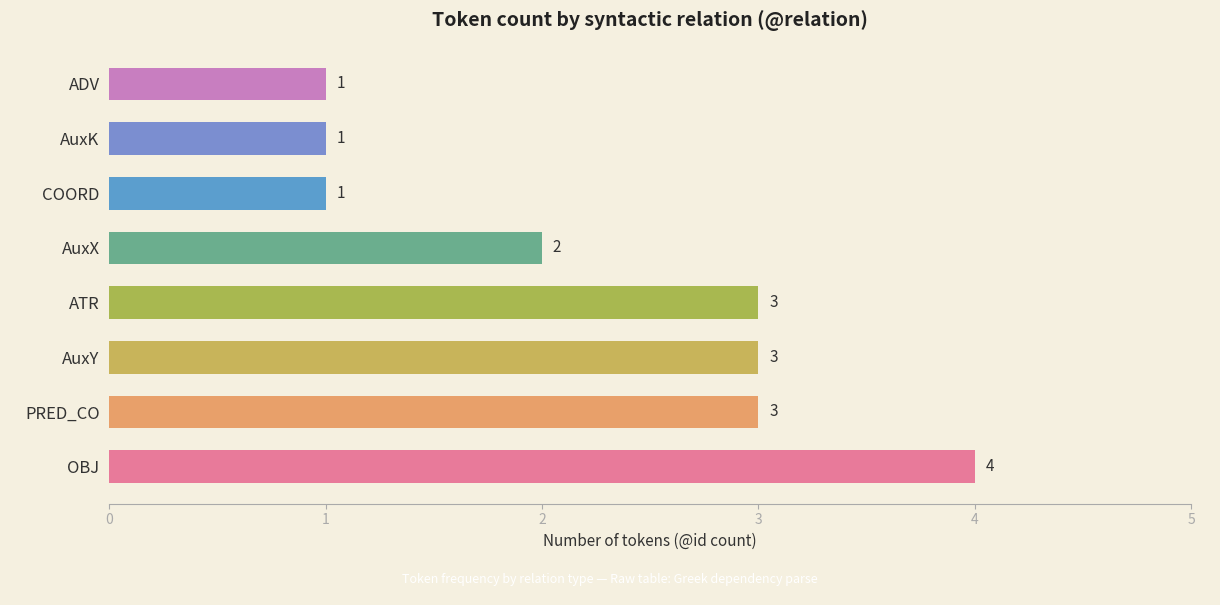

Is it true that the value at ADV is 1?

True